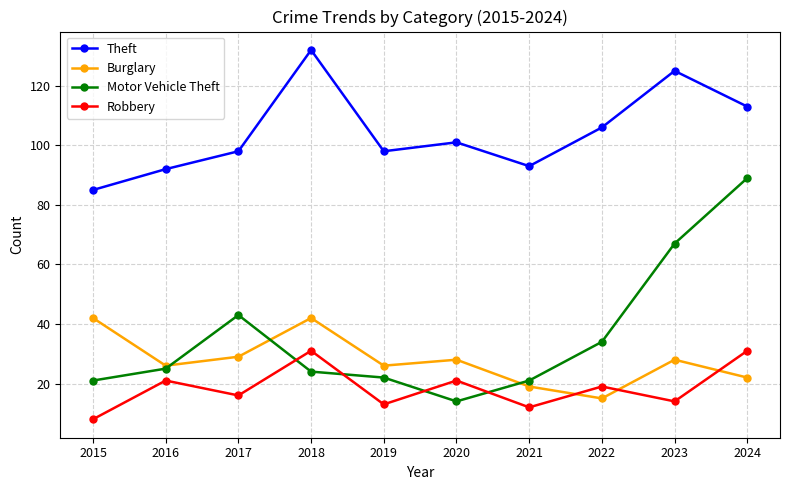

How many values in the Theft series are below 101?

5